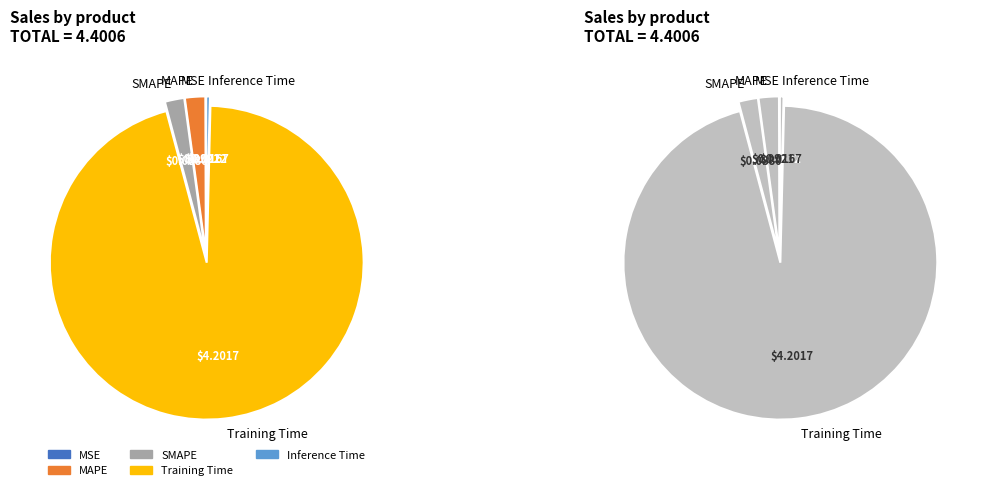

The MSE slice represents 1% of the pie. True or false?

False